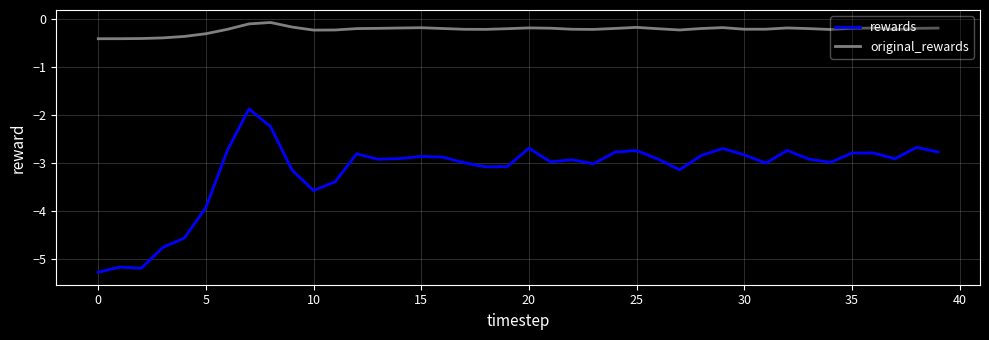

True or false: rewards and original_rewards intersect in this chart.

False